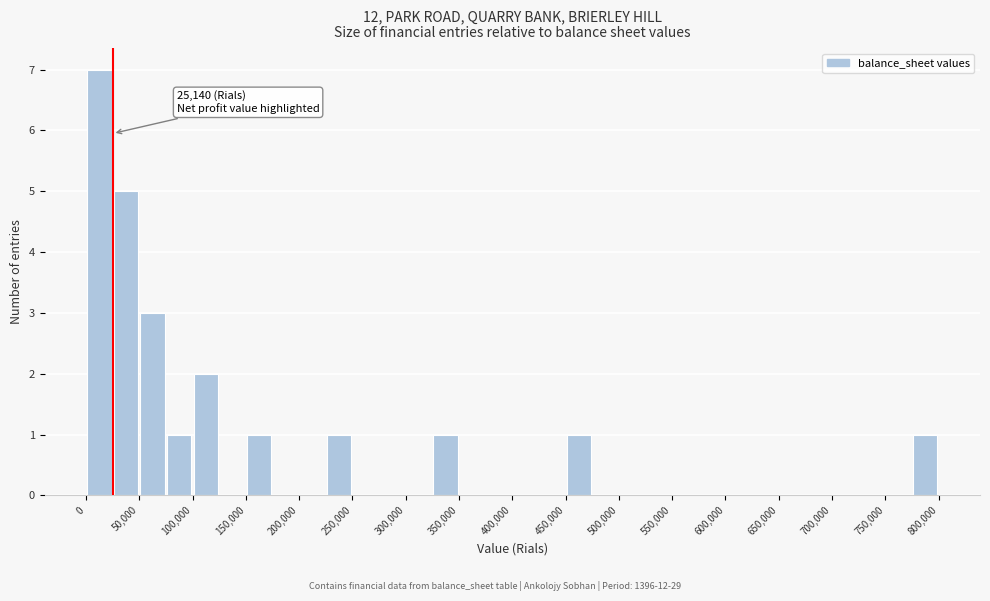

Which range on the x-axis has the tallest bar?

0 to 25000